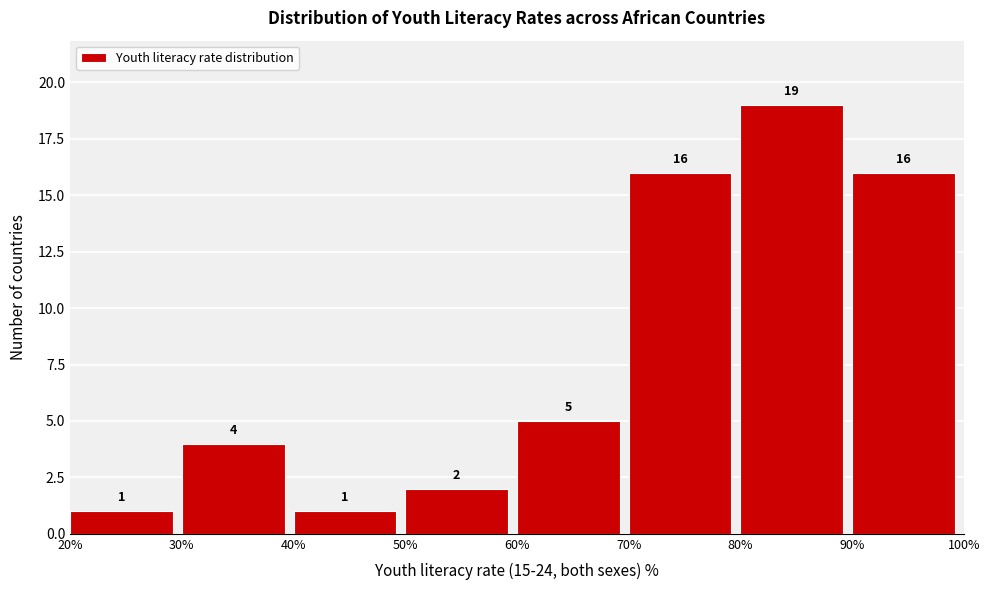

Over which range of the x-axis is the bar tallest?

80% to 90%